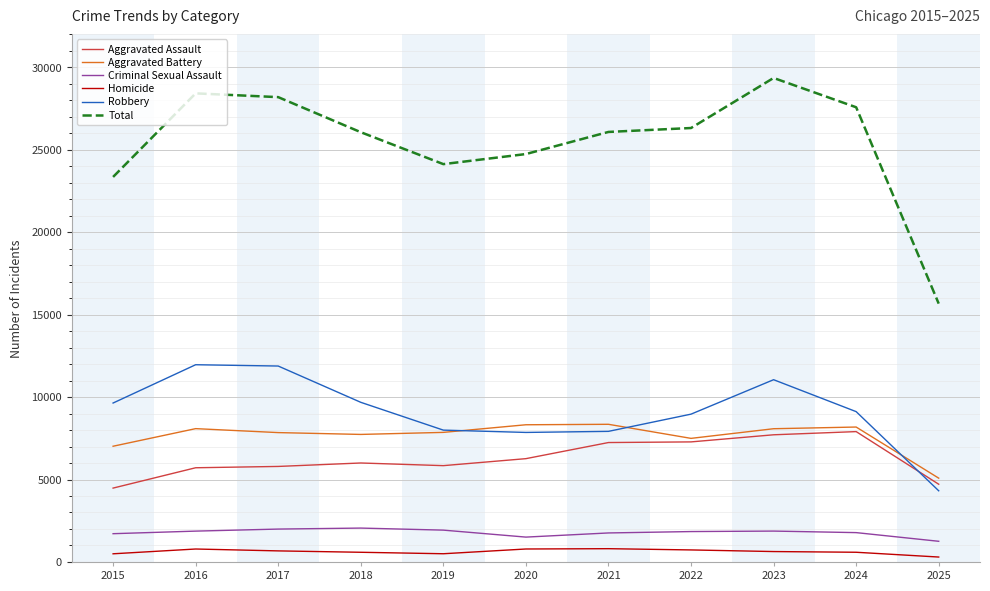

At 2018, list the series in order from largest to smallest.

Total, Robbery, Aggravated Battery, Aggravated Assault, Criminal Sexual Assault, Homicide